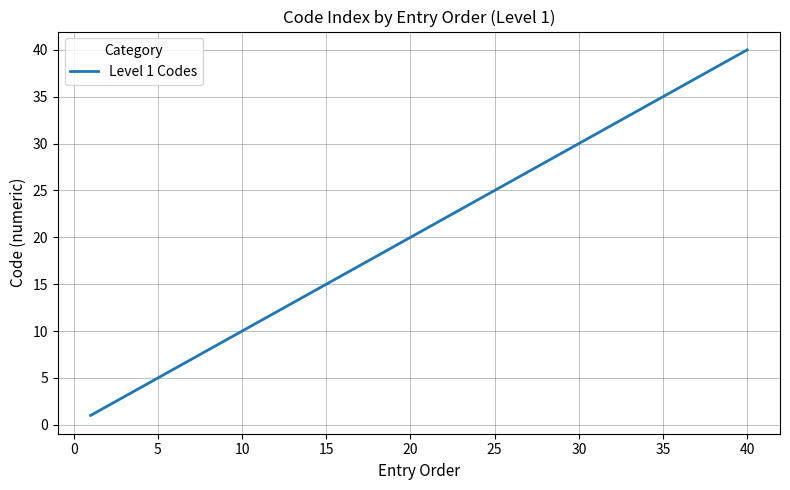

What is the greatest value displayed?

40